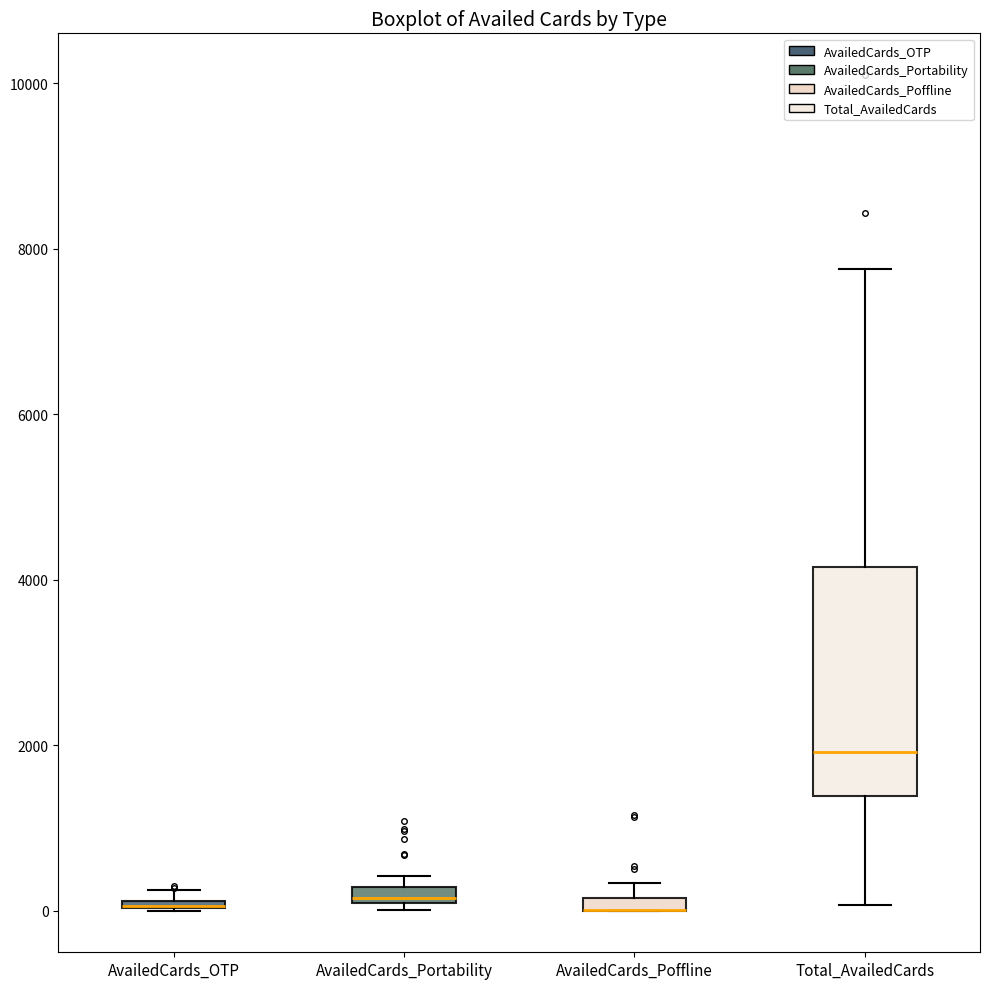

Where is the upper edge of the box for AvailedCards_Portability on the y-axis? The values are not printed on the chart, so give them approximately, as read against the axis.

200